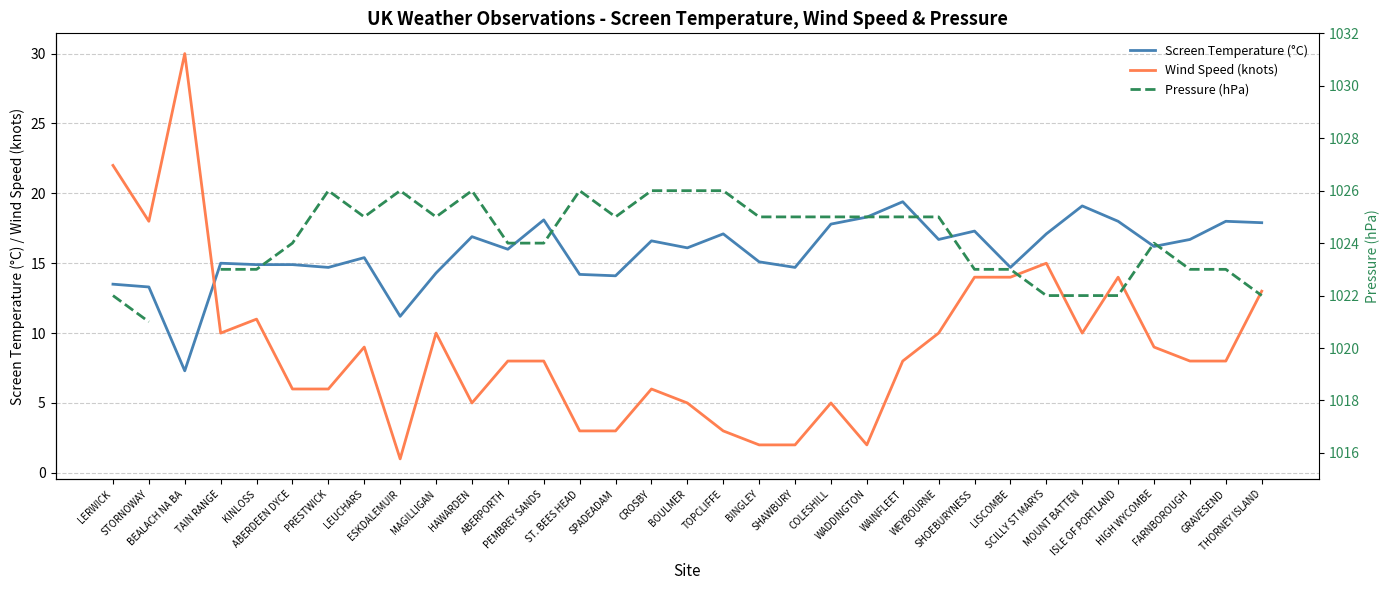

What is the lowest value of the Pressure (hPa) series?

1021.0